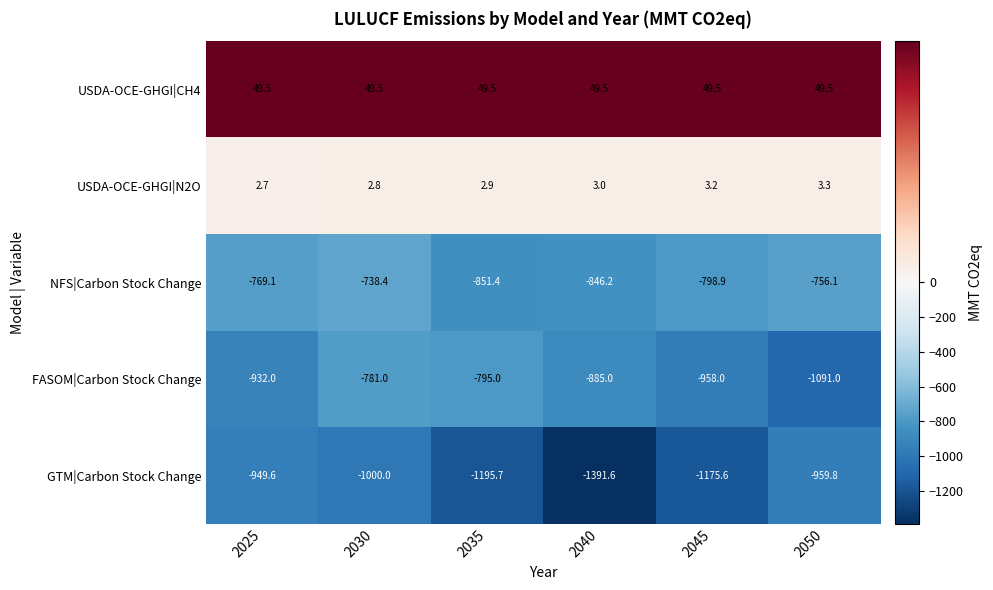

True or false: GTM|Carbon Stock Change has a value of -1175.6 at 2045.

True